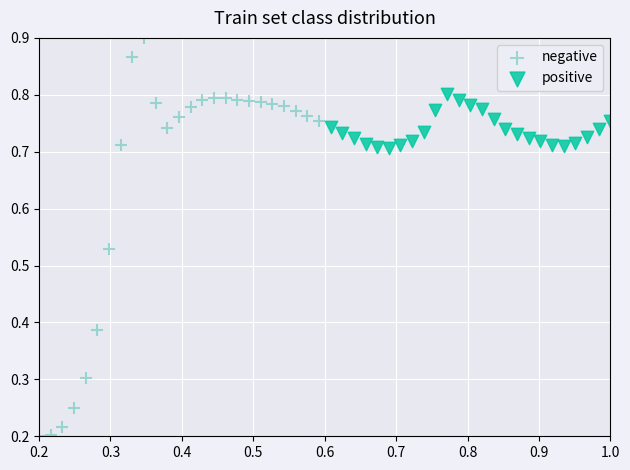

Which series has the widest spread of Y values?

negative